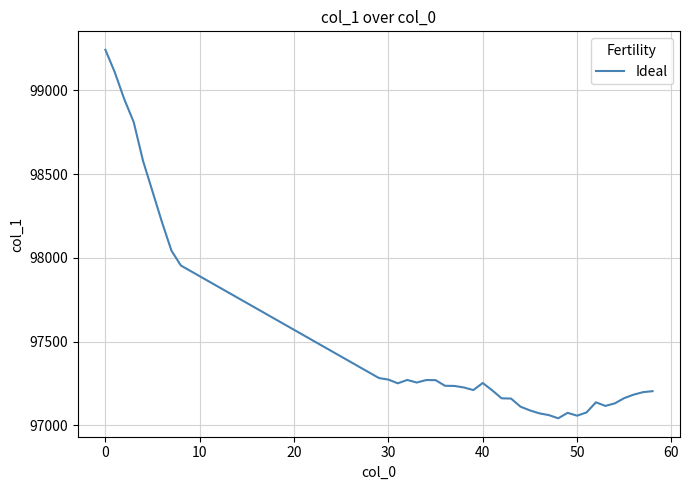

What is the maximum value shown in the chart?

99243.3